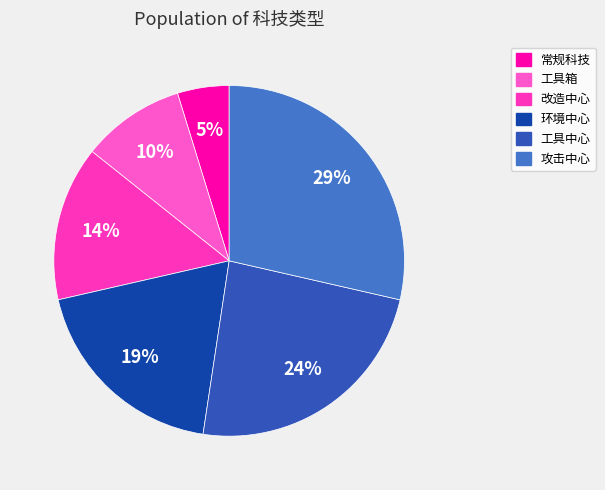

To the nearest percent, what percentage of the pie is 改造中心?

14%